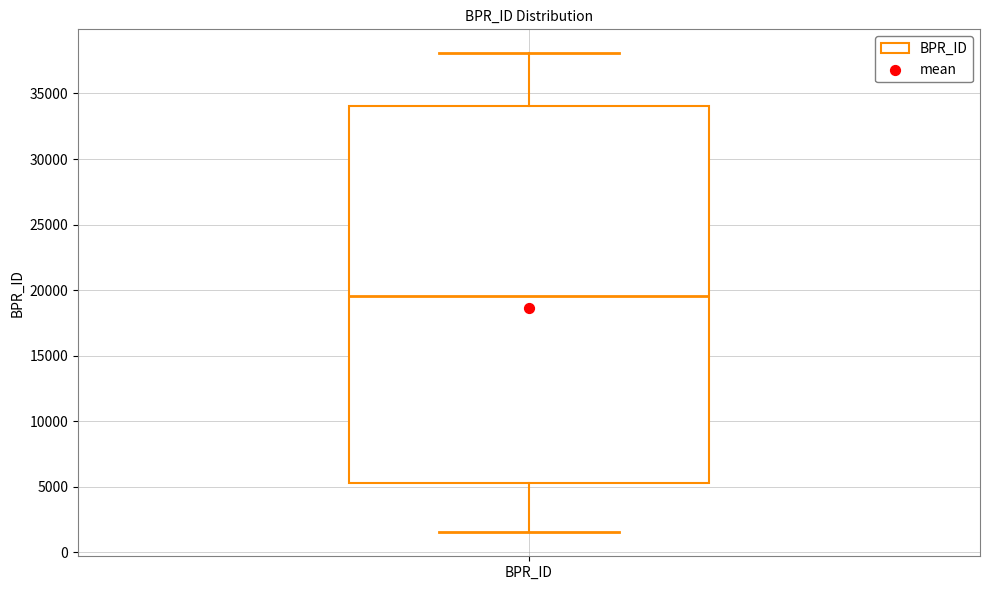

Read this box plot against the y-axis: the position of the median line, the range covered by the box, and the ends of both whiskers. The values are not printed on the chart, so give them approximately, as read against the axis.

median 19500, box 5500 to 34000, whiskers 1500 to 38000